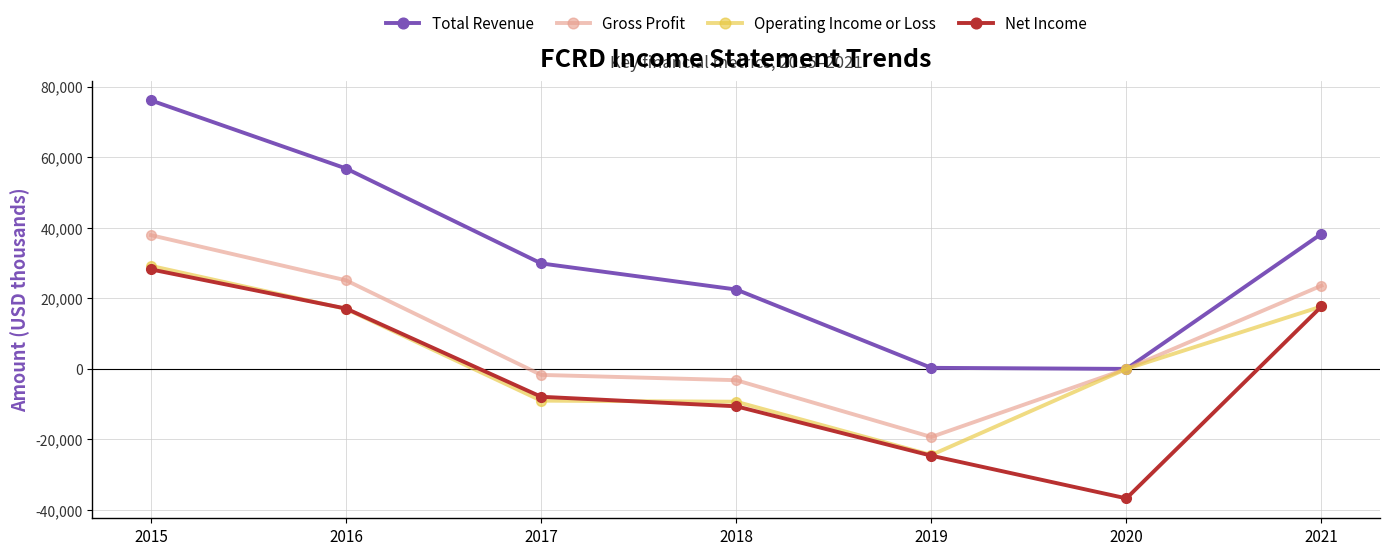

Rank the series by their average value, from lowest to highest.

Net Income, Operating Income or Loss, Gross Profit, Total Revenue